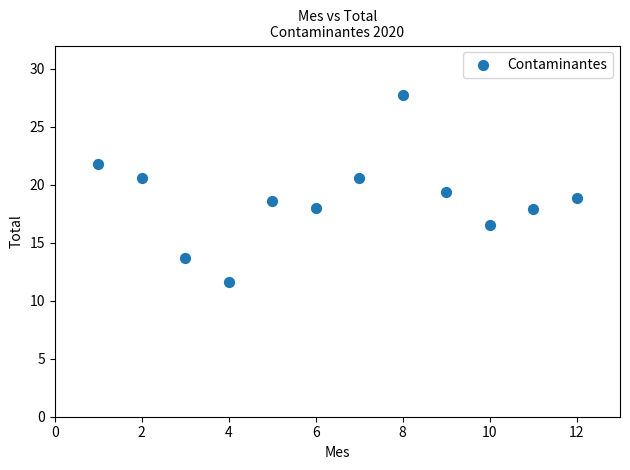

What is the average X value?

6.5